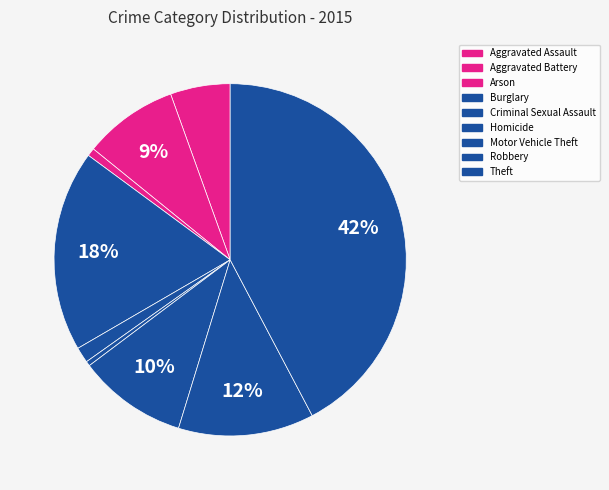

Combined, what portion of the pie is Burglary and Criminal Sexual Assault?

19.9%